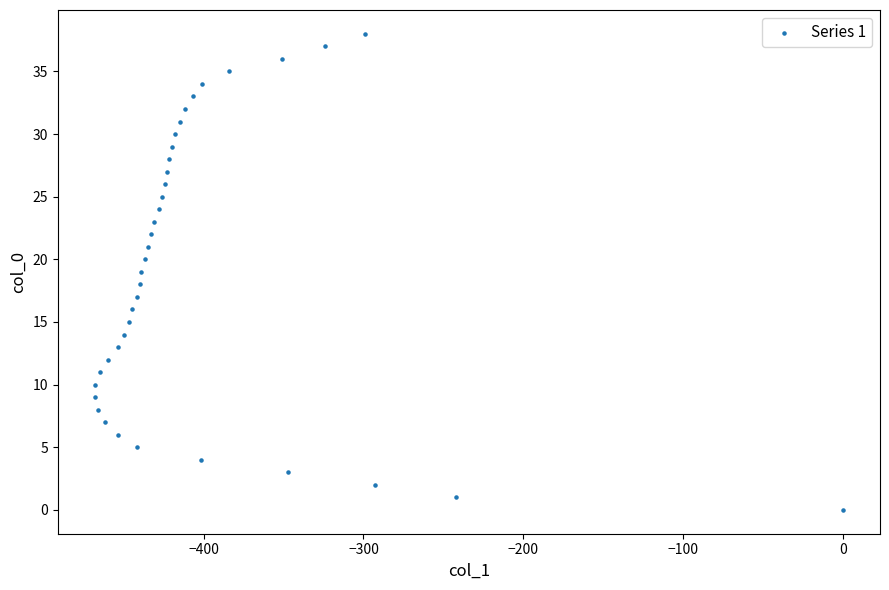

What is the range of Y values (max minus min)?

38